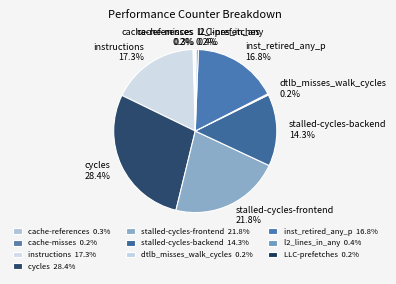

To the nearest percent, what portion does cycles represent?

28%